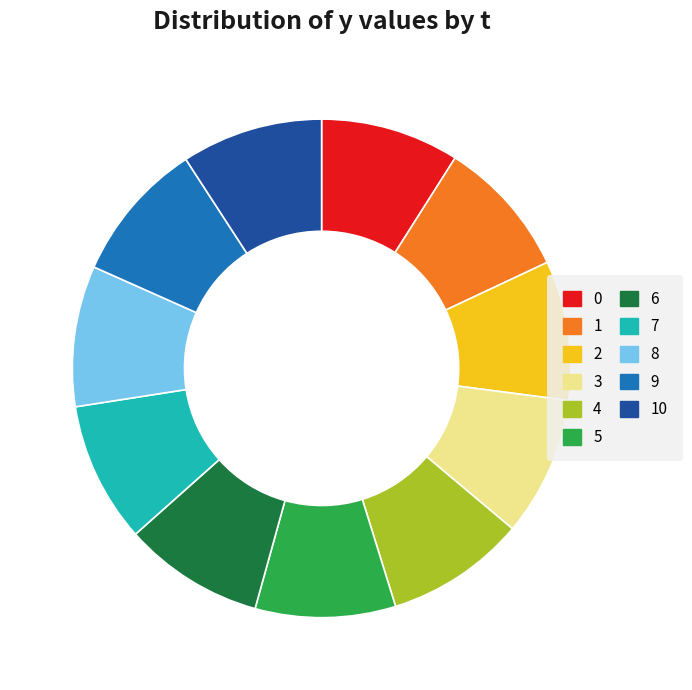

Approximately how many times larger is the value at 7 compared to 4?

1.0